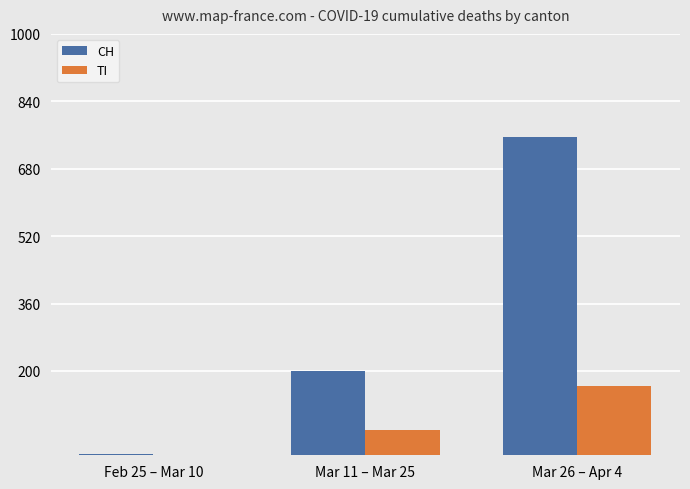

What is the sum of the TI values at Mar 26 – Apr 4 and Feb 25 – Mar 10?

166